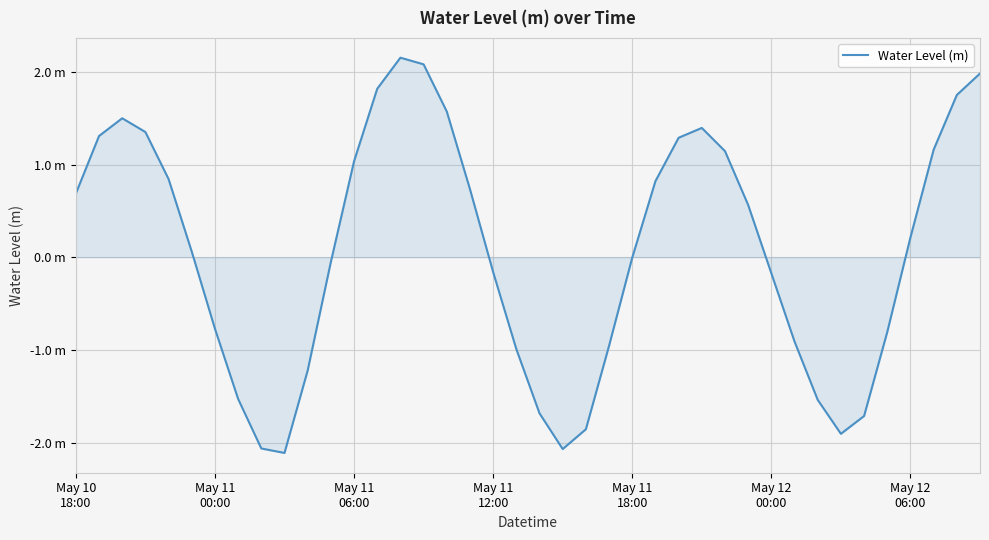

Reading left to right, list all the values displayed in this chart.

0.7	1.3	1.5	1.4	0.8	0.1	-0.8	-1.5	-2.1	-2.1	-1.2	-0.1	1.0	1.8	2.2	2.1	1.6	0.7	-0.2	-1.0	-1.7	-2.1	-1.9	-1.0	-0.0	0.8	1.3	1.4	1.1	0.6	-0.2	-0.9	-1.5	-1.9	-1.7	-0.8	0.2	1.2	1.8	2.0